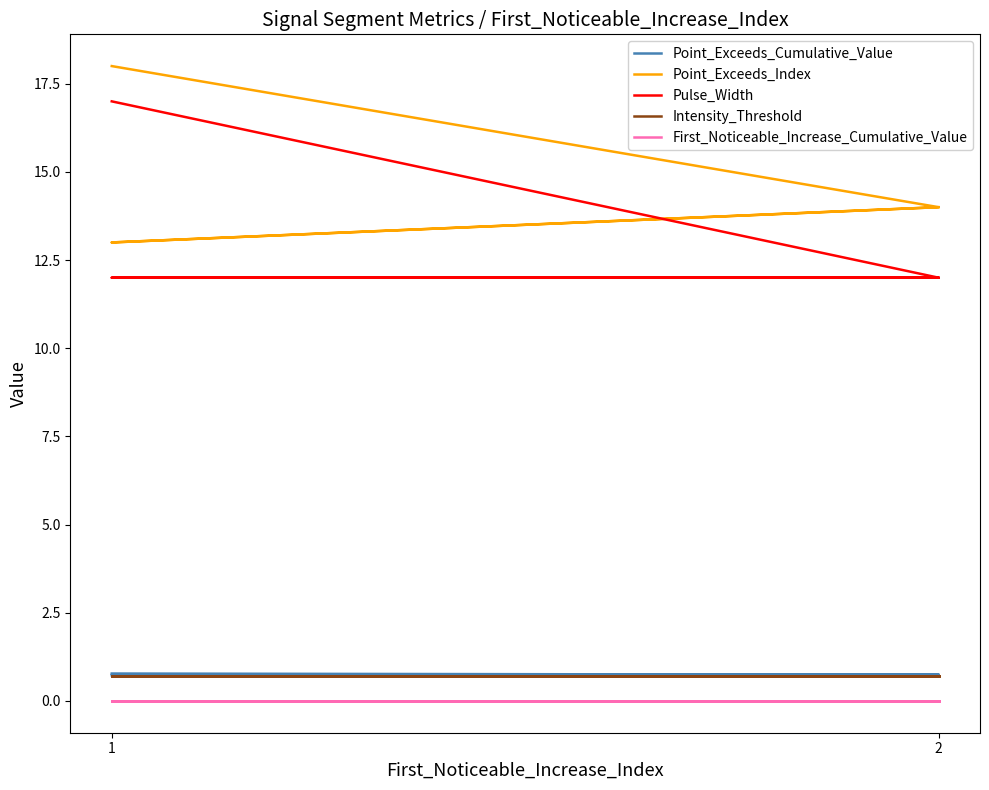

Between 2 and 1, which series saw the biggest shift?

Point_Exceeds_Index